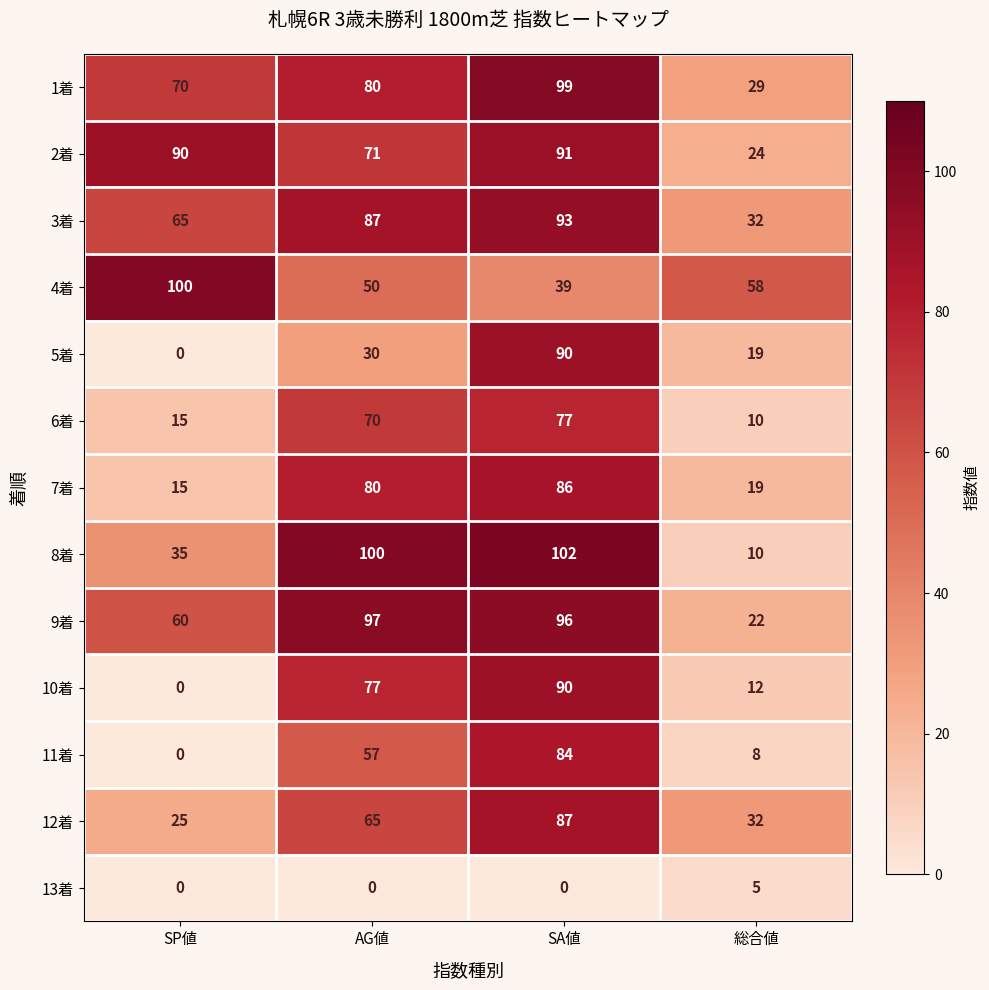

Where is 6着 nearest to the value 43?

AG値